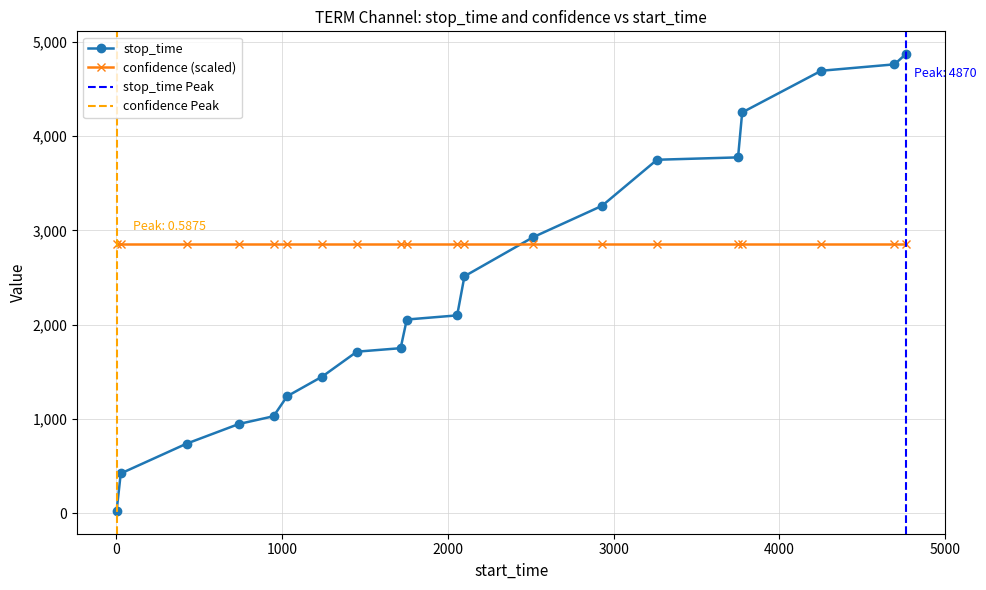

What is the greatest value displayed?

4870